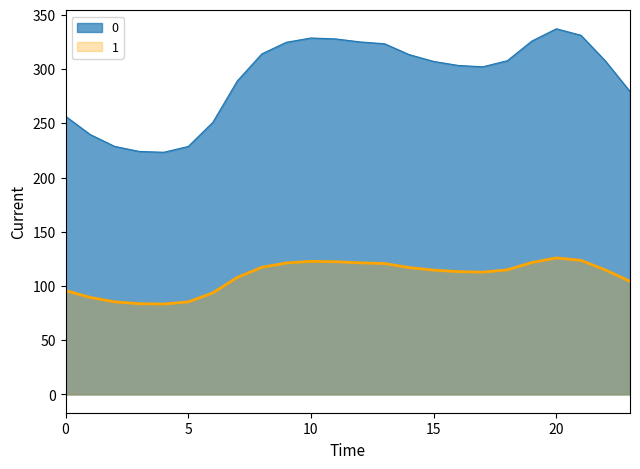

How many lines are shown in the chart?

2